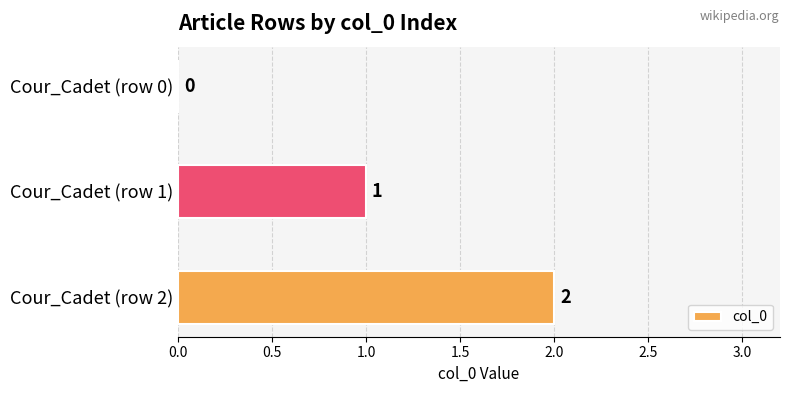

Does the chart contain stacked bars?

No